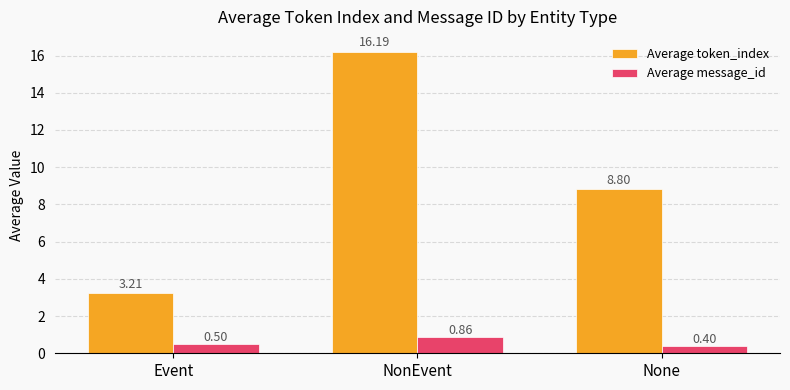

How many values in the Average token_index series exceed 8?

2